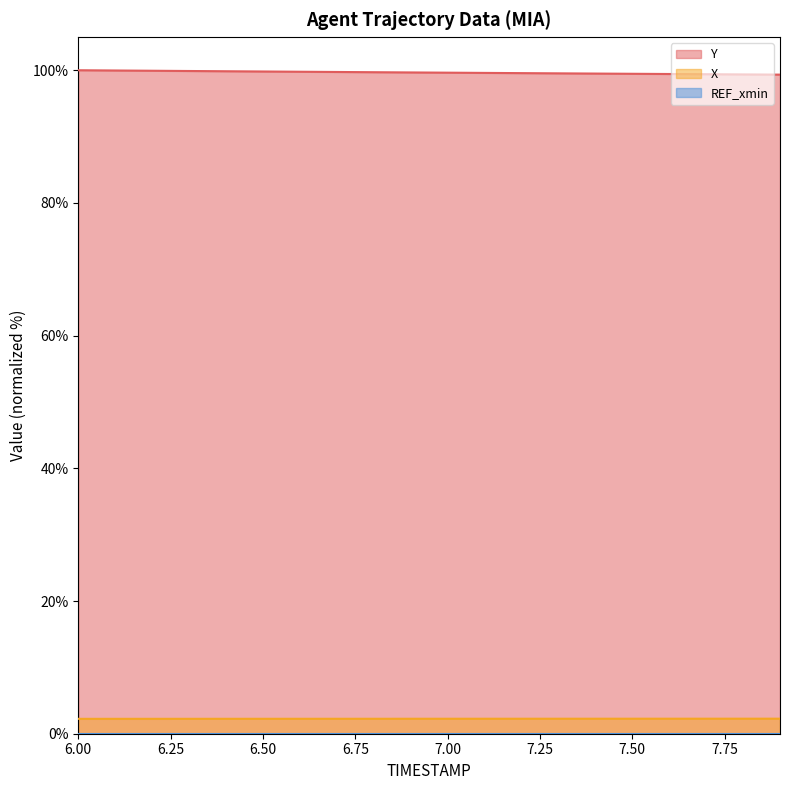

Which series has the widest spread of values?

Y